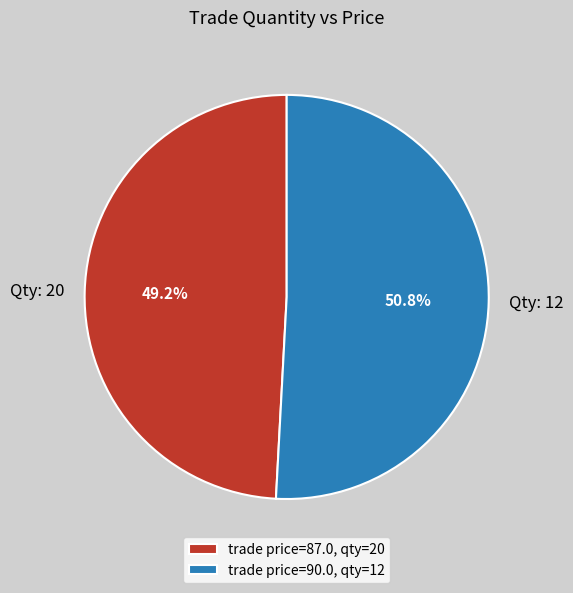

Count the number of slices in the pie.

2